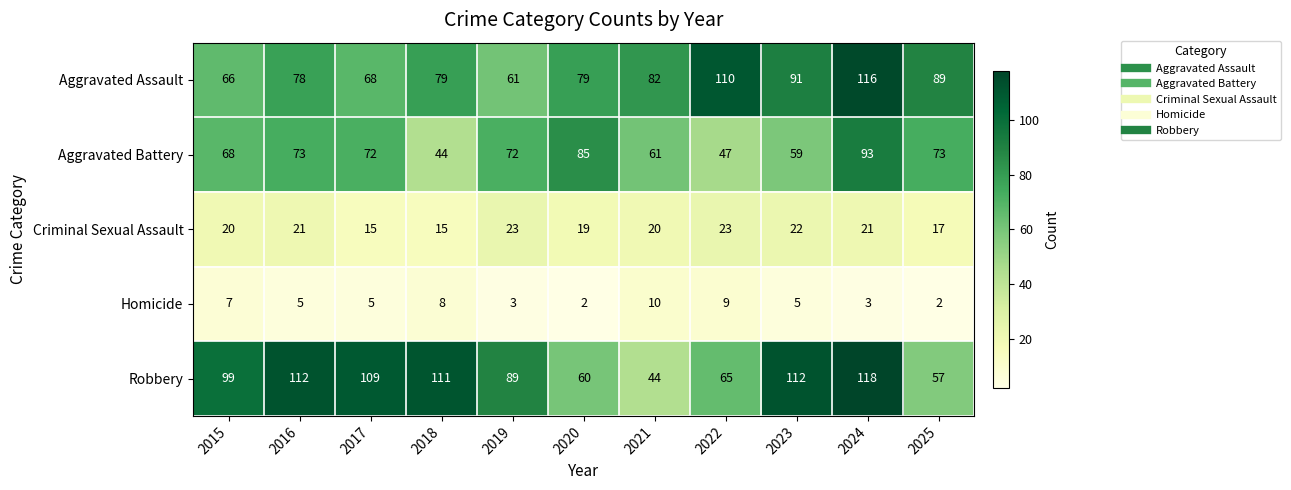

What is the highest value of the Aggravated Battery series?

93